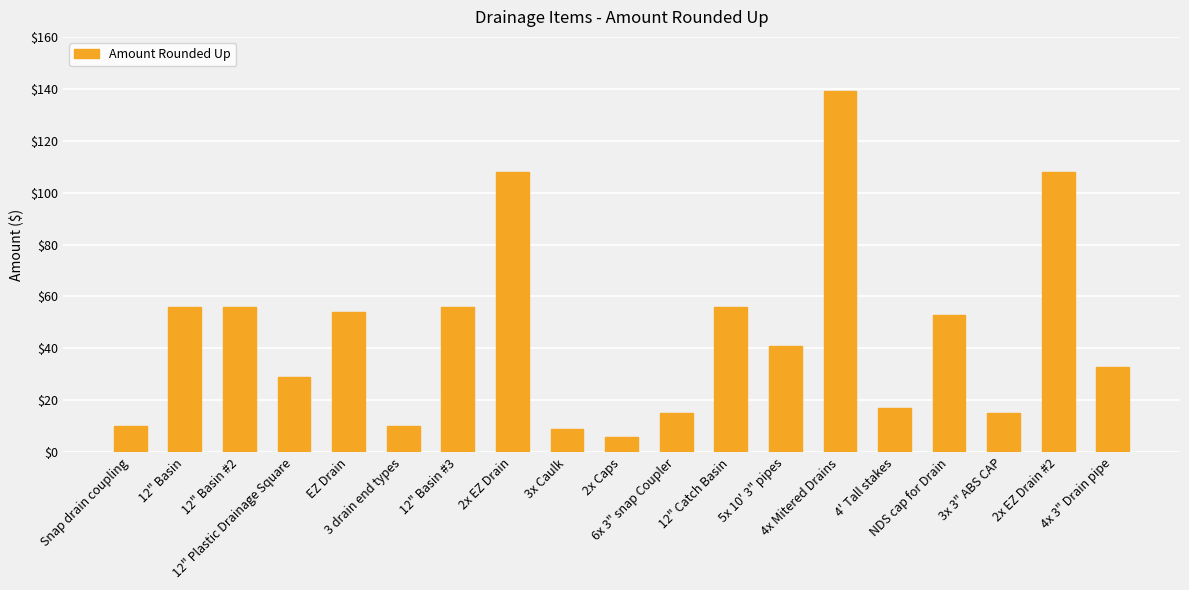

What is the difference between the maximum and minimum values?

133